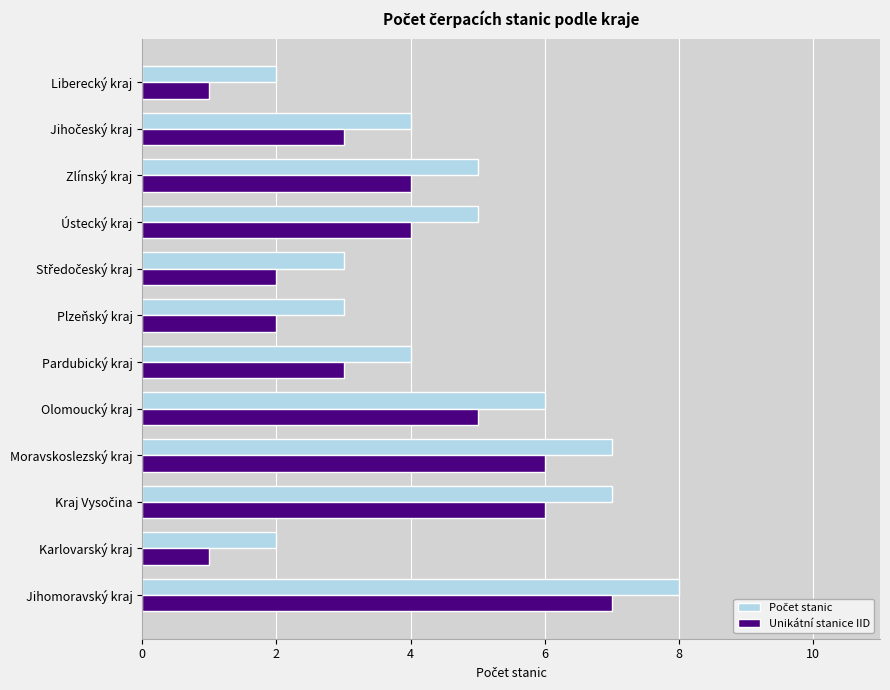

What is the difference between the Unikátní stanice IID values at Liberecký kraj and Zlínský kraj?

3